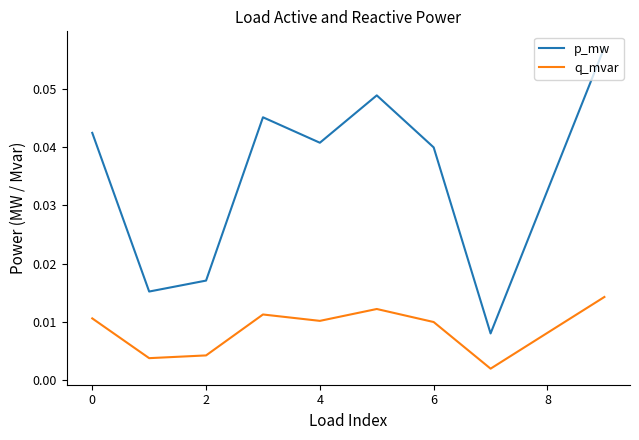

Which series has the largest total across all categories?

p_mw